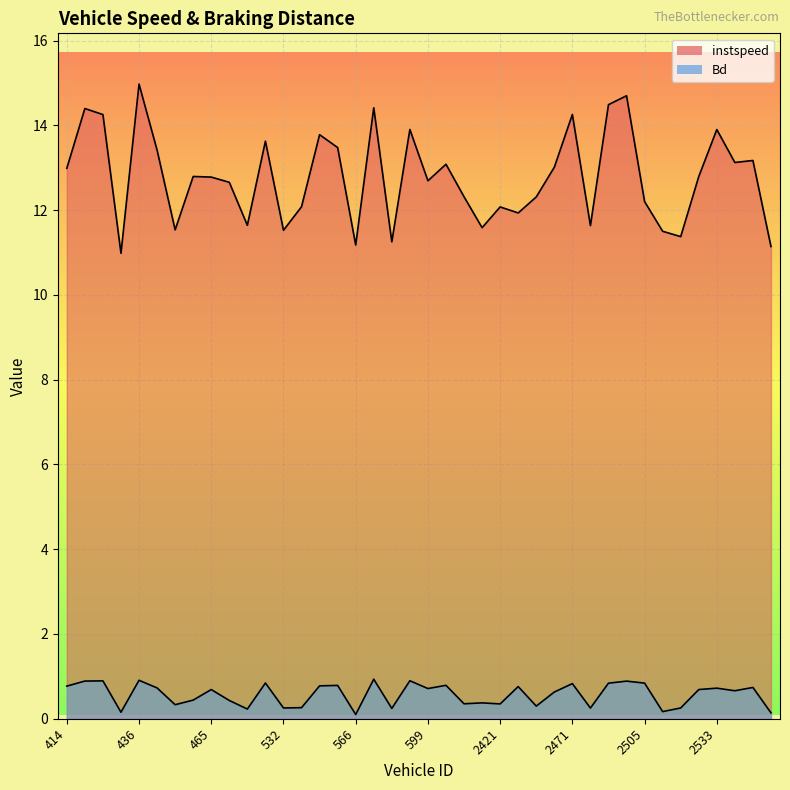

True or false: Bd and instspeed intersect in this chart.

False